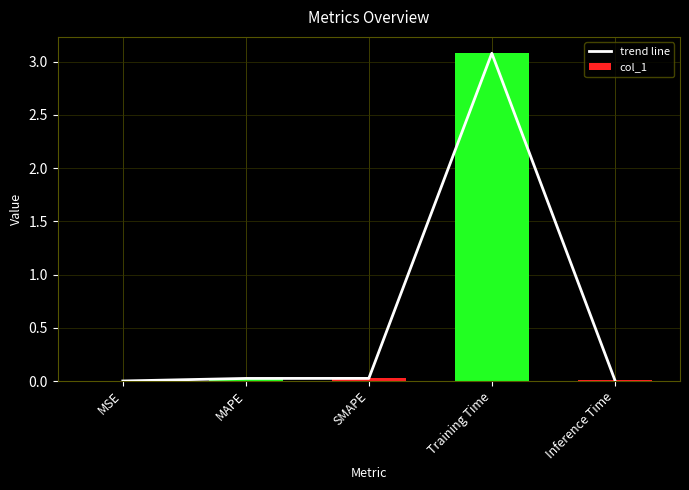

Reading left to right, transcribe all the data shown in this chart.

trend line: MSE=0.0	MAPE=0.0	SMAPE=0.0	Training Time=3.1	Inference Time=0.0
col_1: MSE=0.0	MAPE=0.0	SMAPE=0.0	Training Time=3.1	Inference Time=0.0